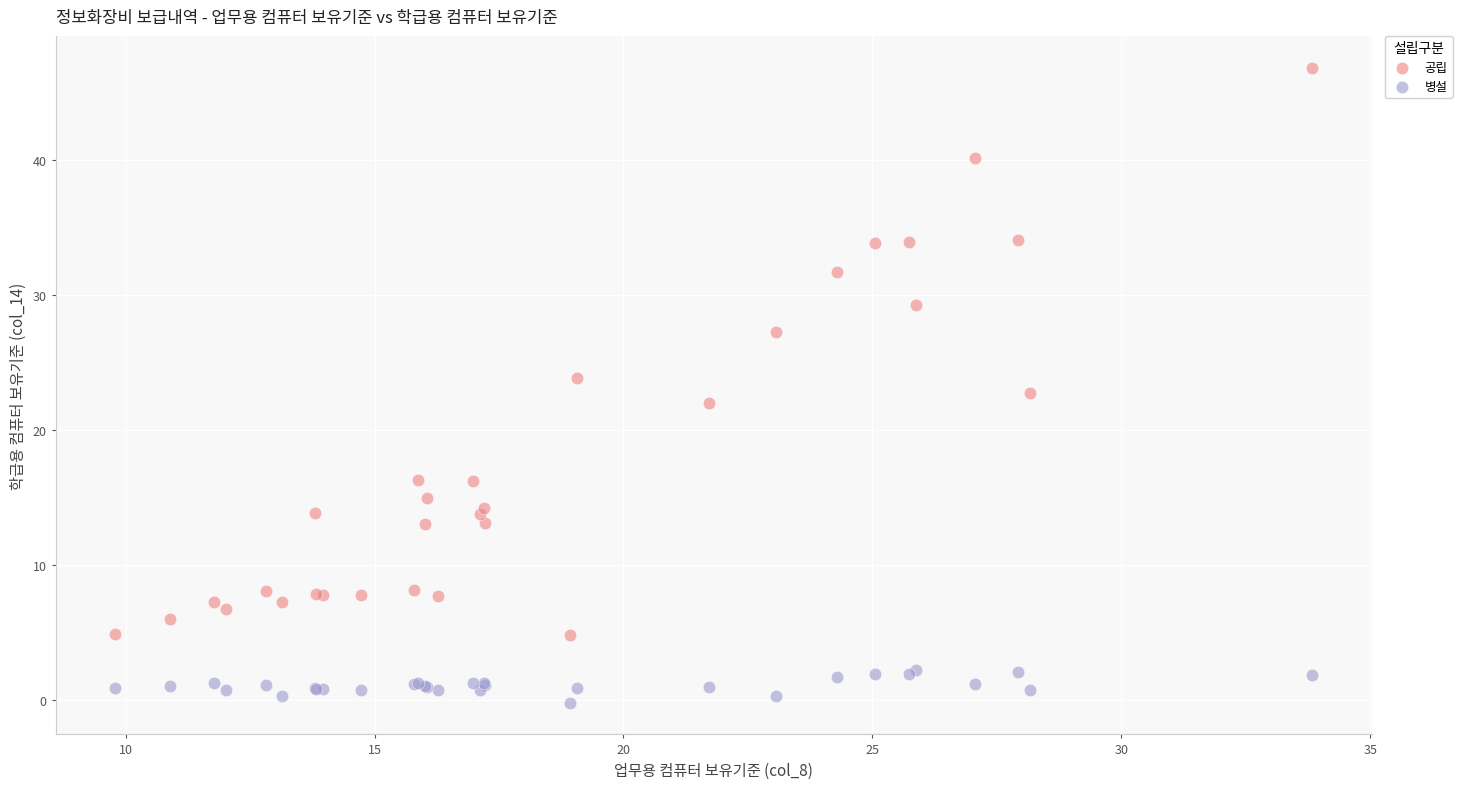

Which series contains the highest Y value?

공립